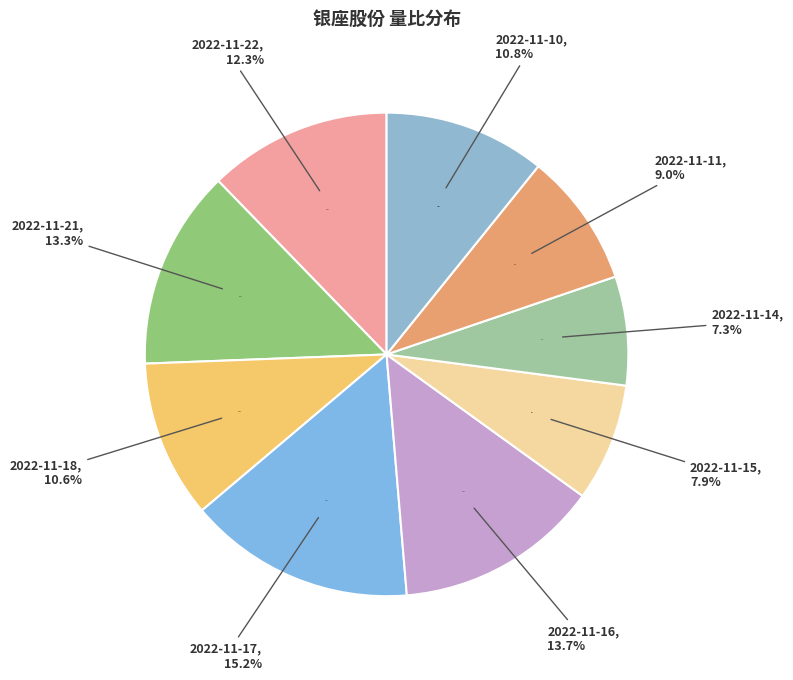

What portion of the pie excludes 2022-11-16?

86.3%